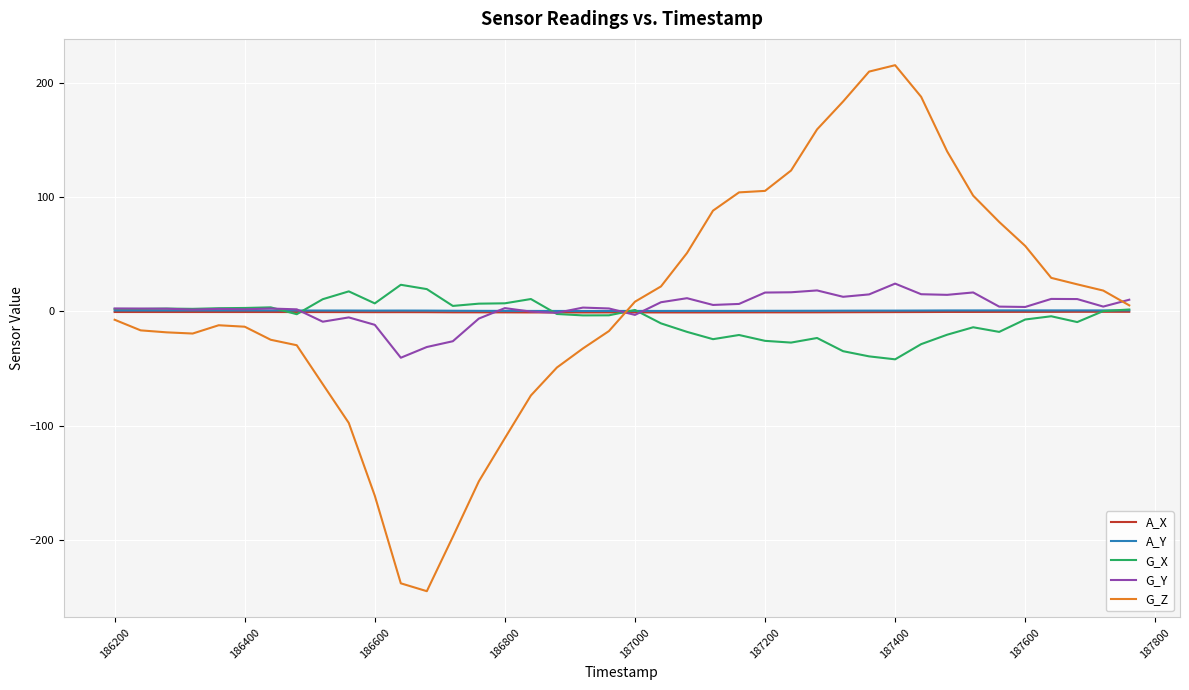

In G_X, how many points are lower than both neighbors (excluding endpoints)?

11